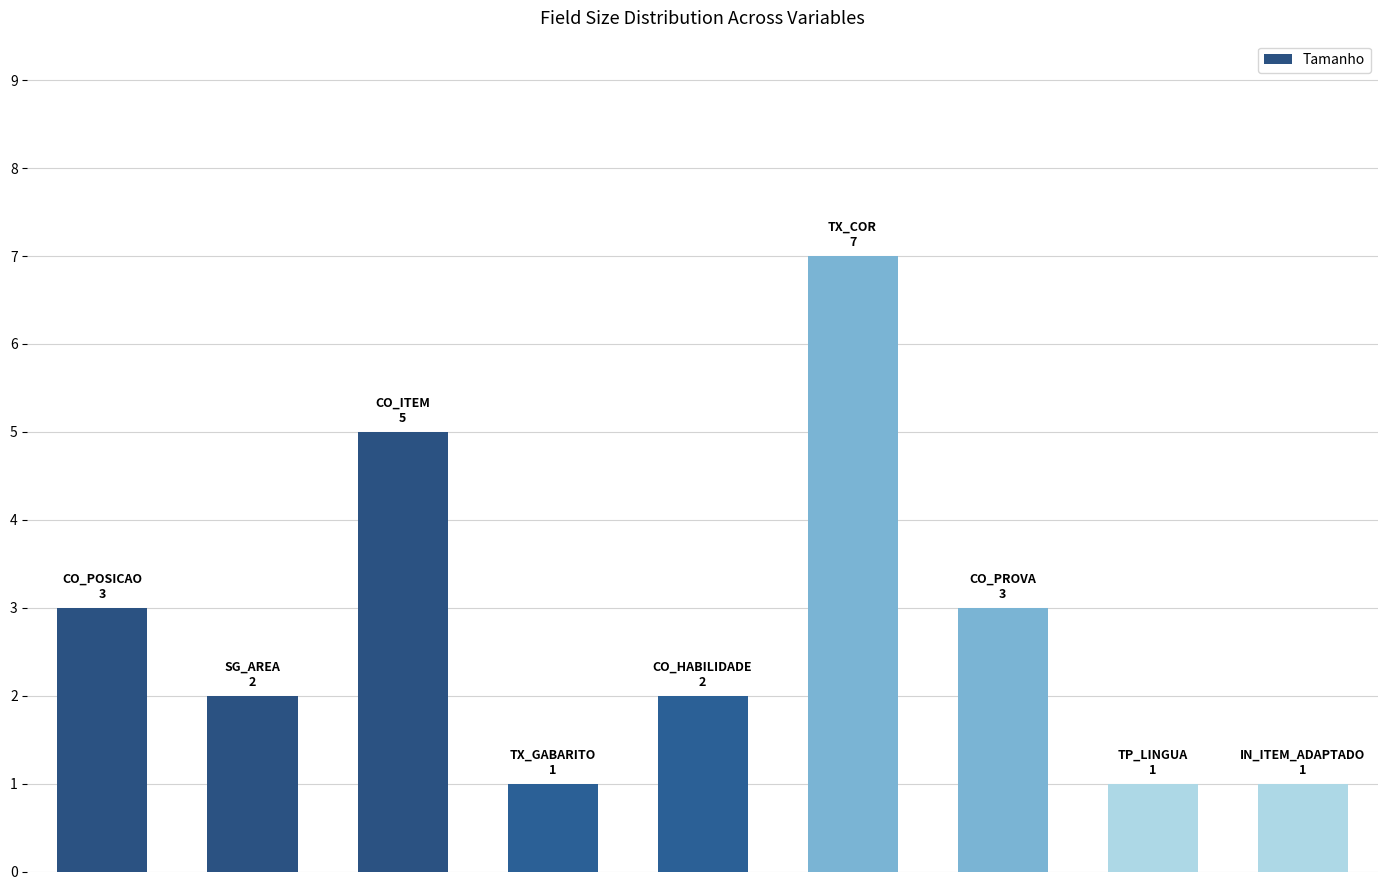

What is the difference between the maximum and minimum values?

6